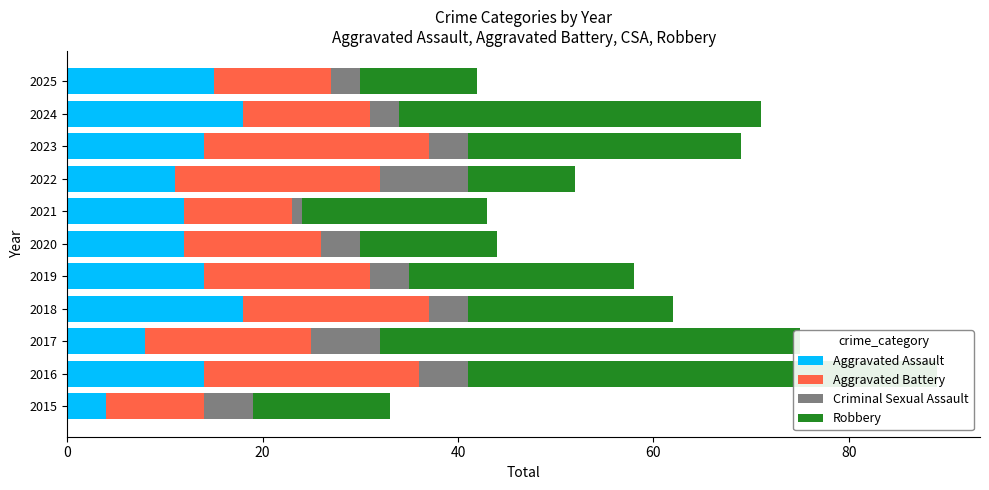

What is the value of the Robbery bar at the 11th from the left?

12